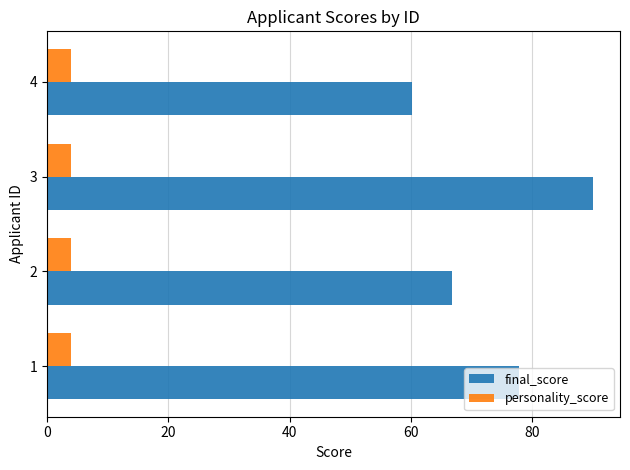

List the series in order of their peak value, lowest first.

personality_score, final_score